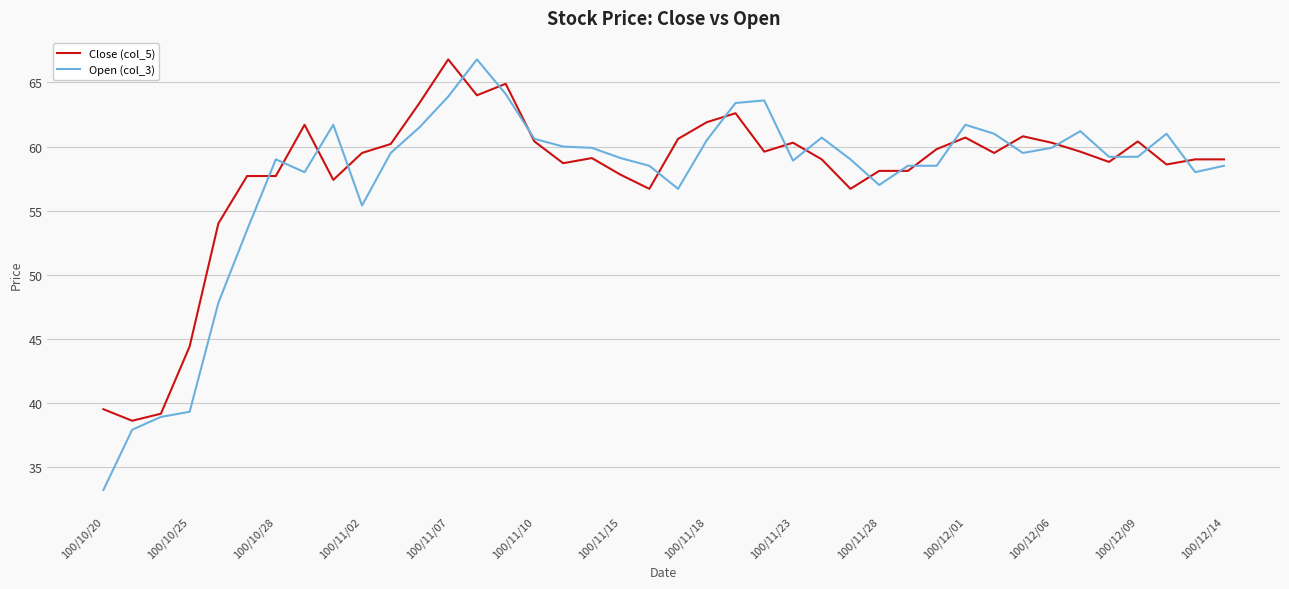

What is the maximum value shown in the chart?

66.8